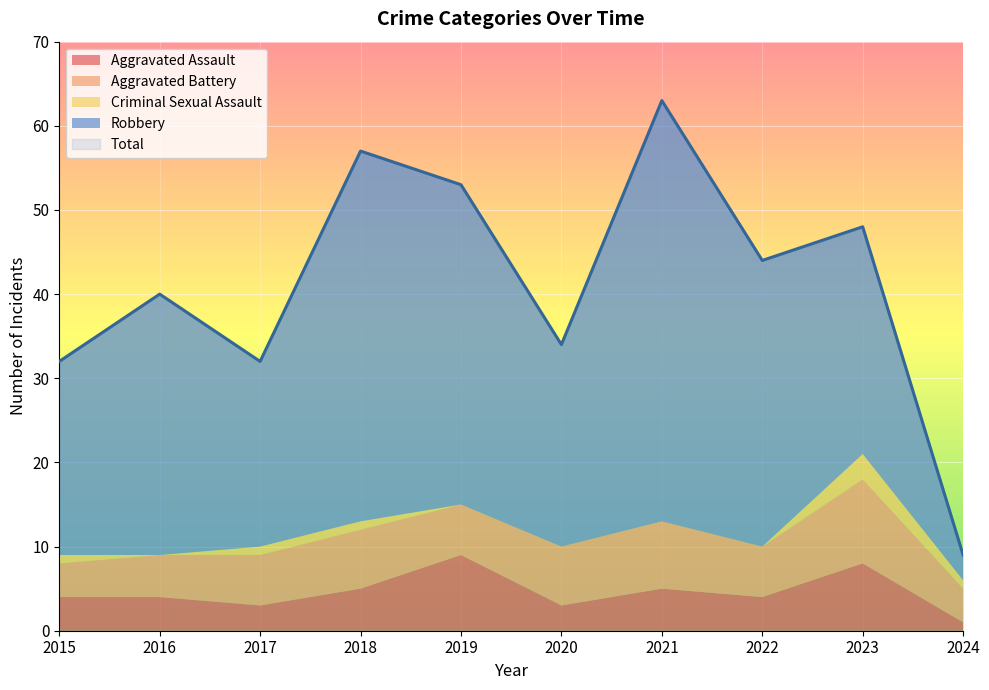

At how many categories does at least one series exceed 11?

9